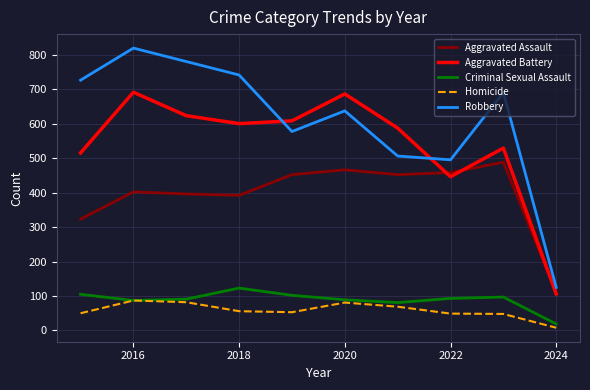

True or false: Aggravated Battery and Criminal Sexual Assault cross at least once.

False